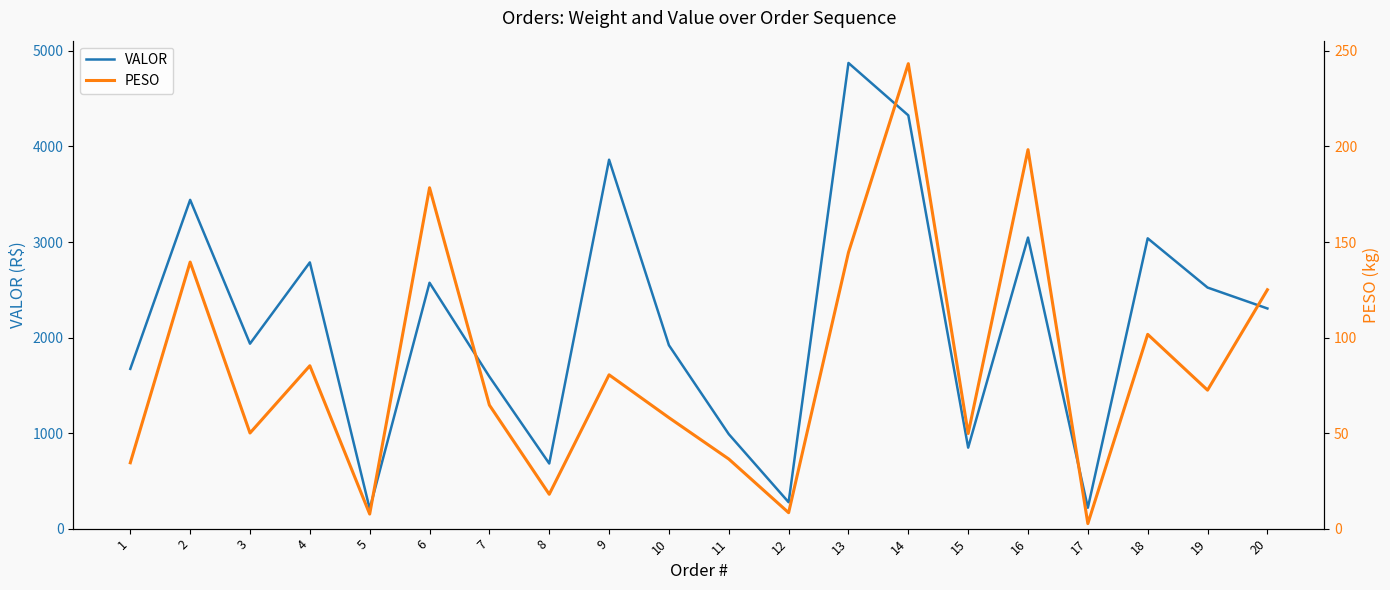

What is the total value across all series at 14?

4569.1